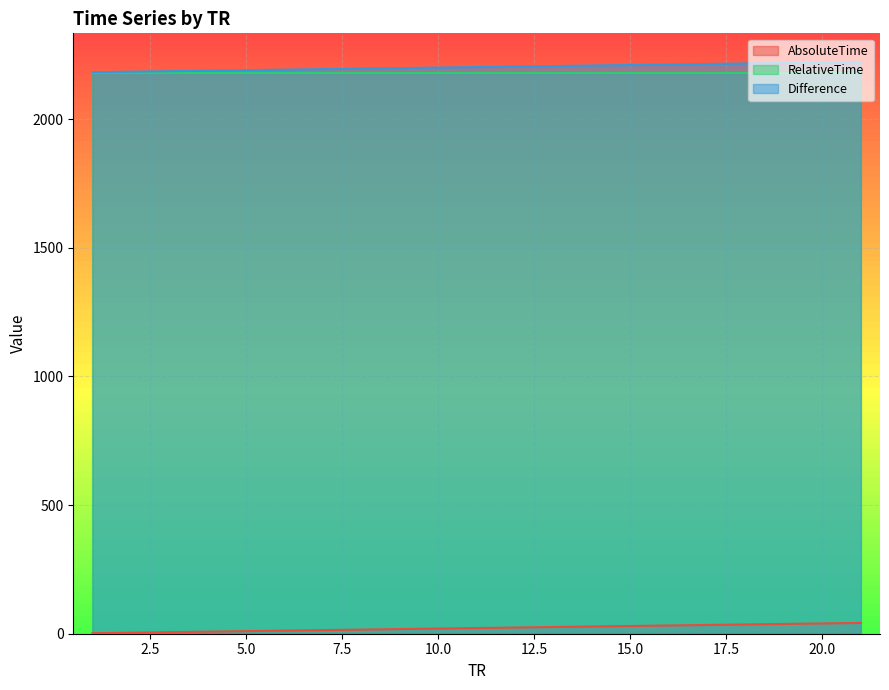

Which series has the largest total across all categories?

Difference